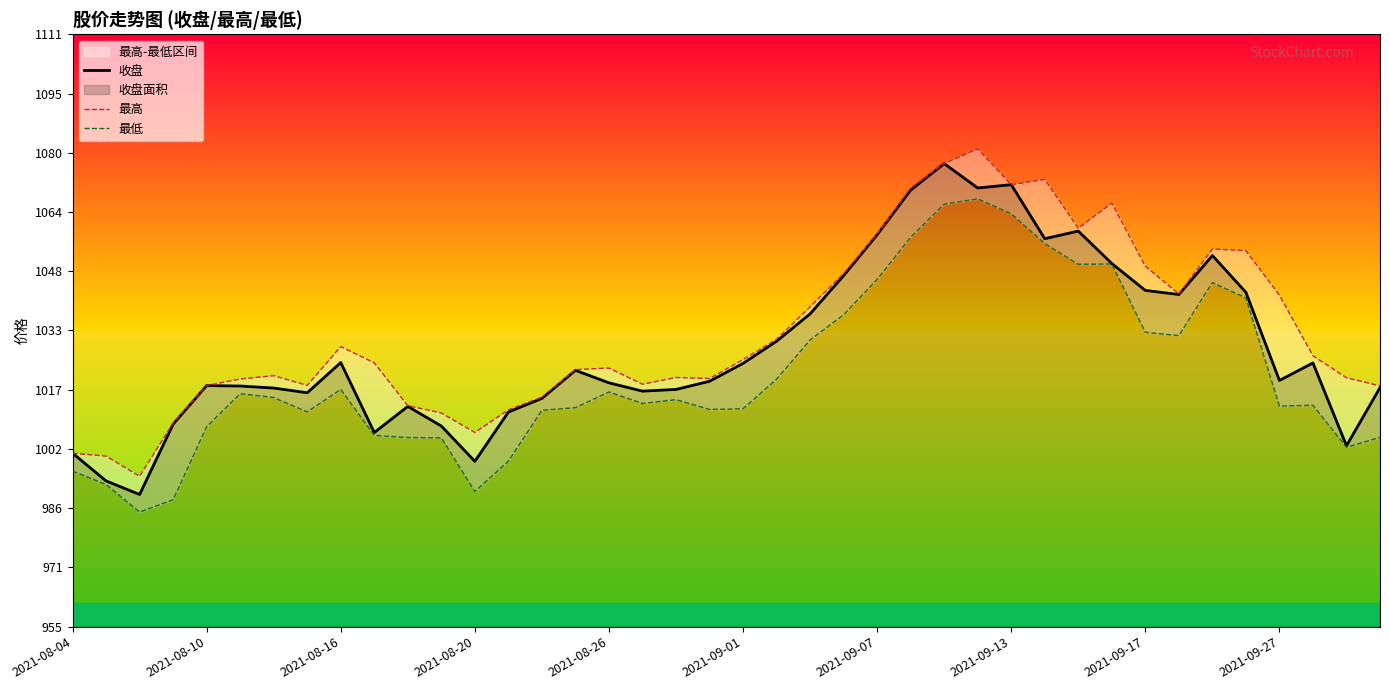

What is the difference between the maximum and minimum values in the 最低 series?

82.0